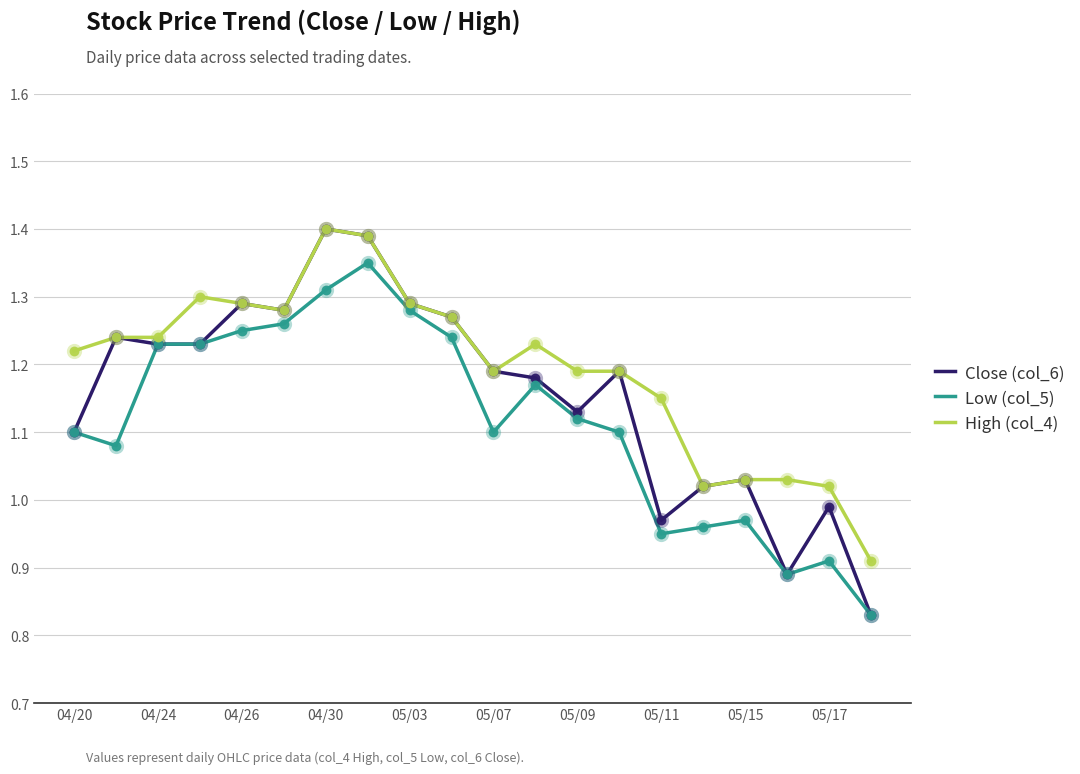

Which series has the largest range (max minus min)?

Close (col_6)